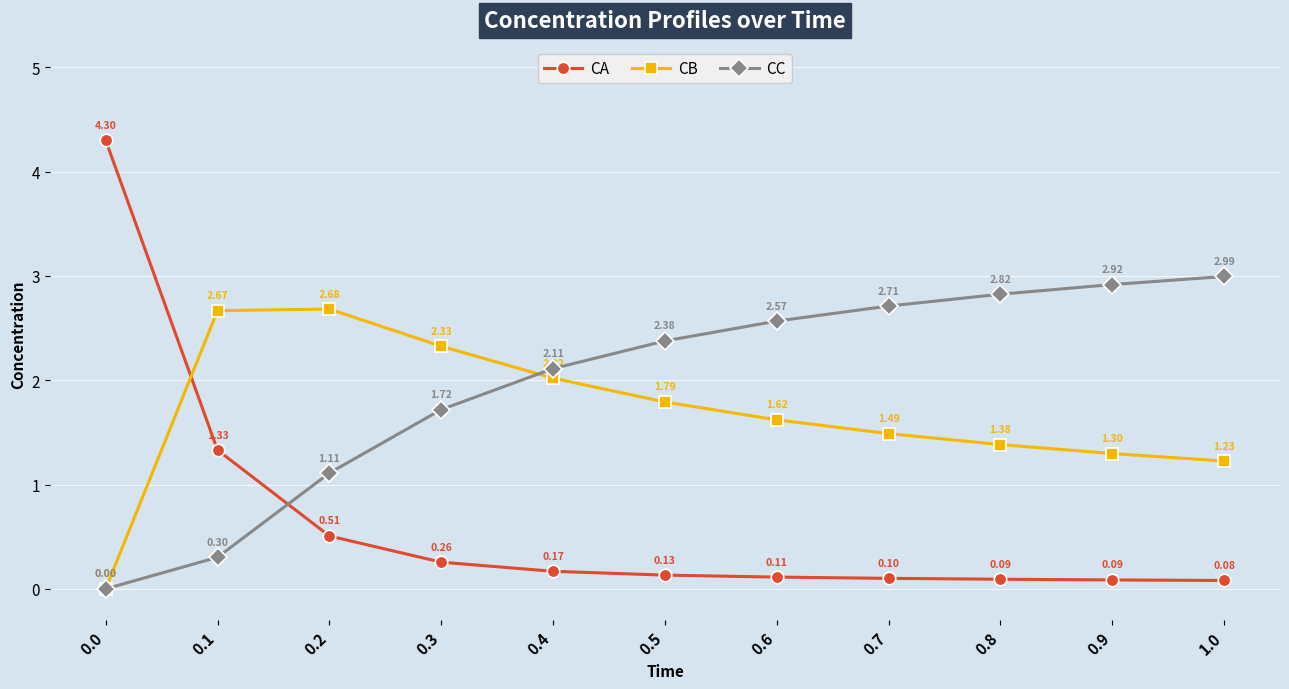

At 0.1, list the series in order from smallest to largest.

CC, CA, CB